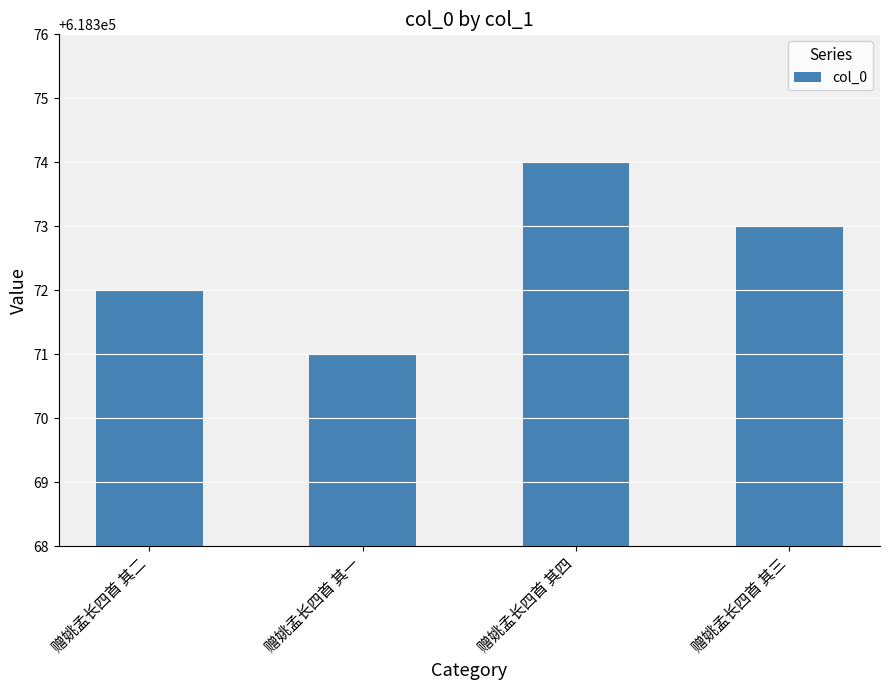

Approximately how many times larger is the value at 赠姚孟长四首 其二 compared to 赠姚孟长四首 其一?

1.0